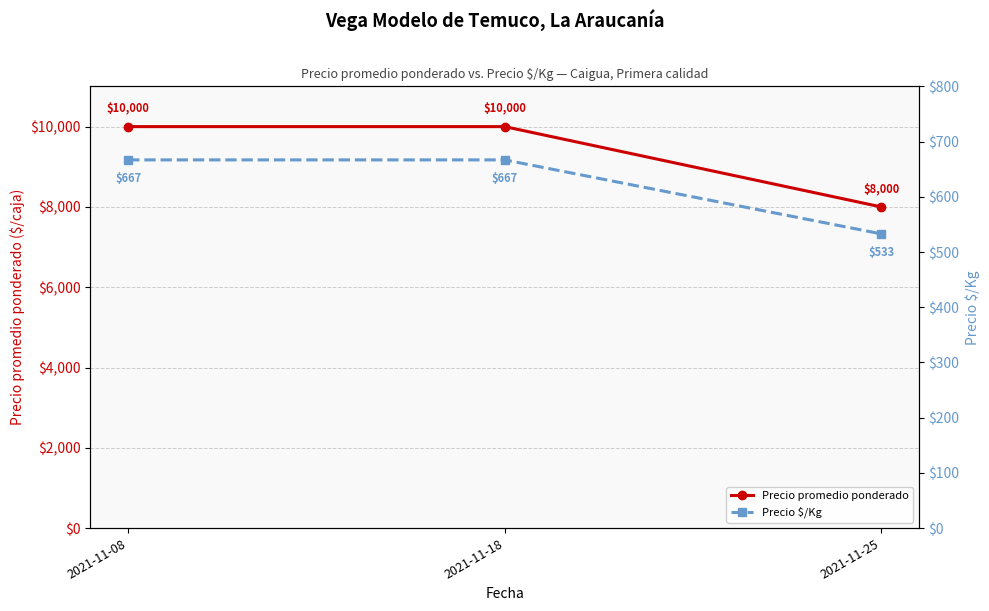

Is it true that Precio promedio ponderado equals 10000 at 2021-11-08?

True